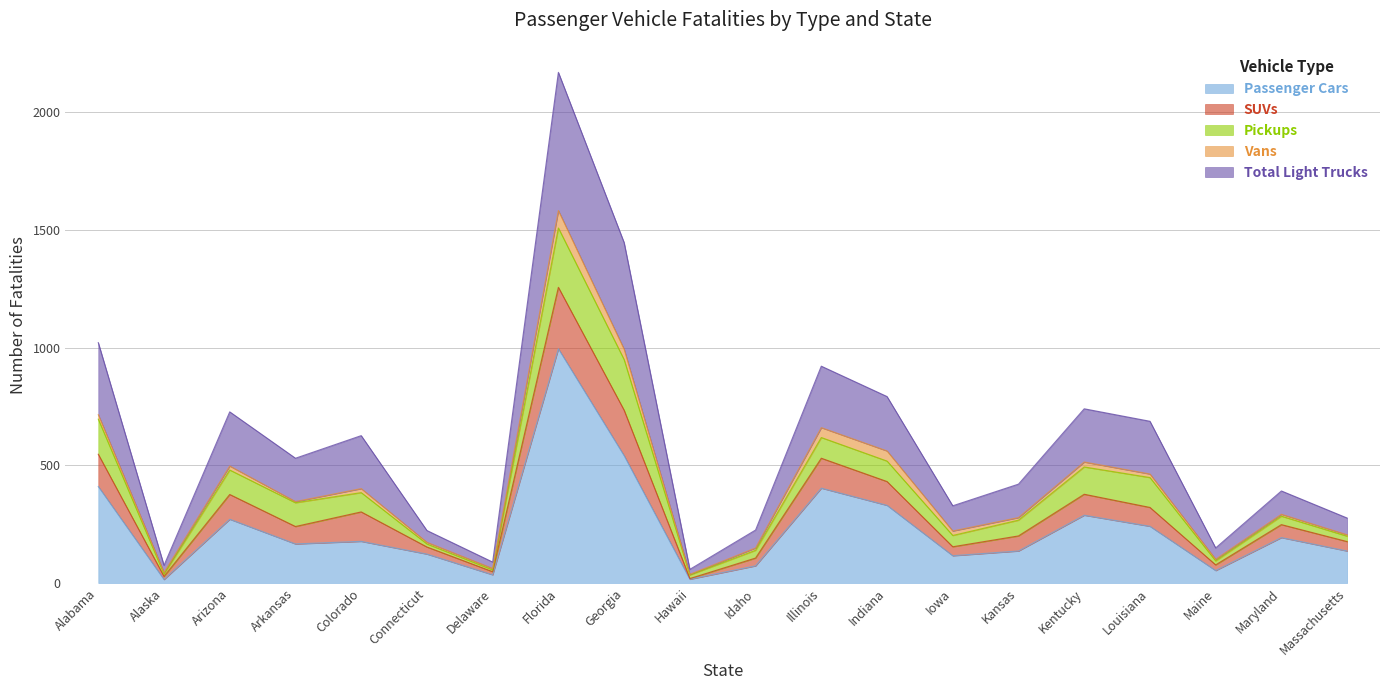

What is the highest value of the Passenger Cars series?

995